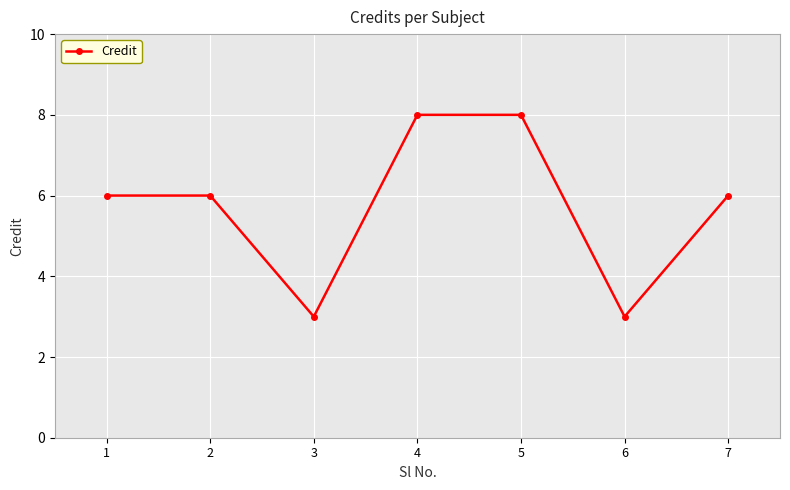

What value does the data have at 7?

6